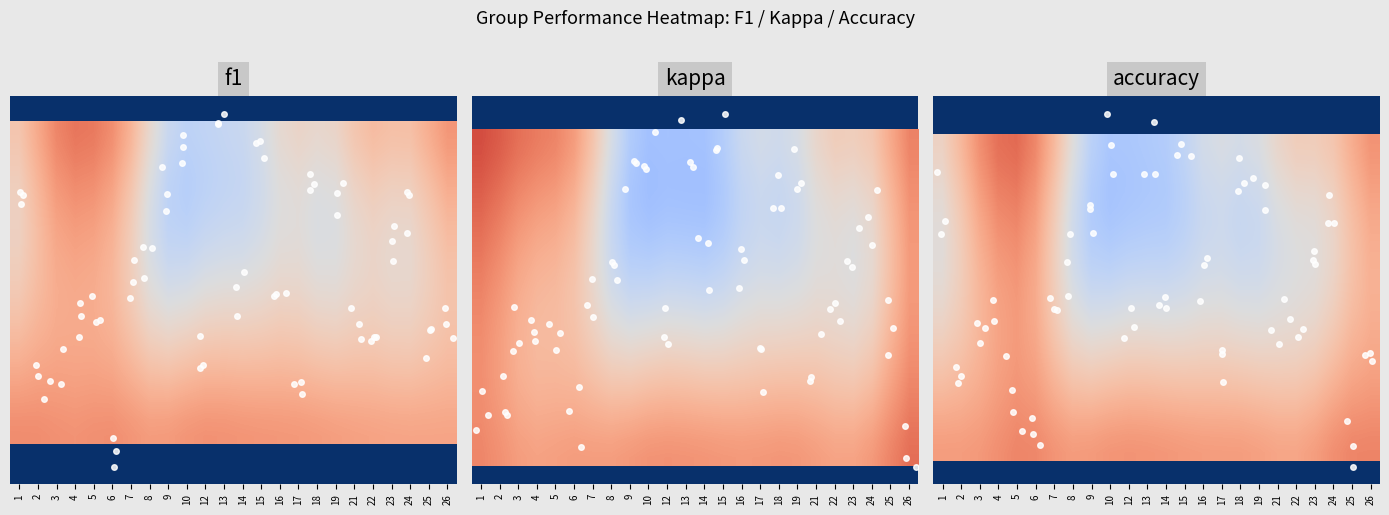

What is the minimum value for row_1?

0.2